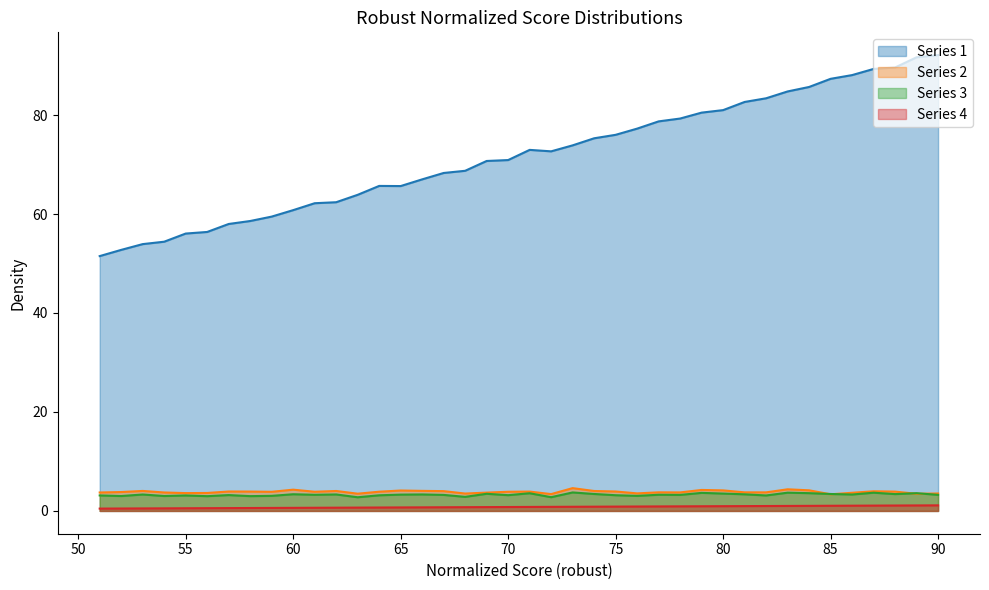

Rank the series by their maximum value, from lowest to highest.

col_0, 3, 2, 1